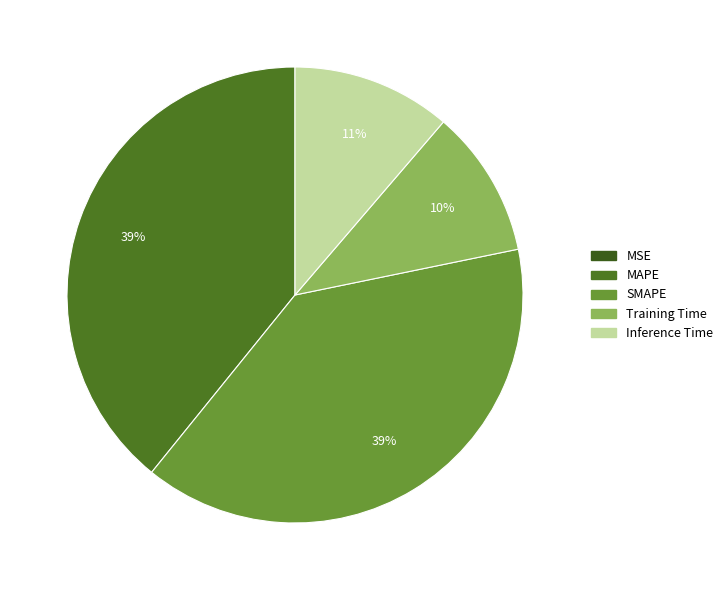

To the nearest percent, what is the average slice percentage?

20%